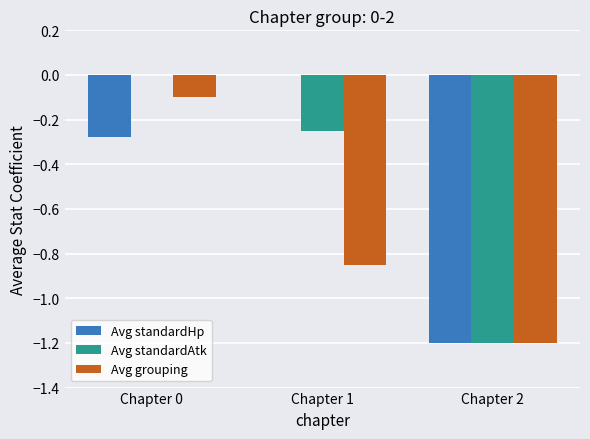

Which category has the highest value in the Avg grouping series?

Chapter 0